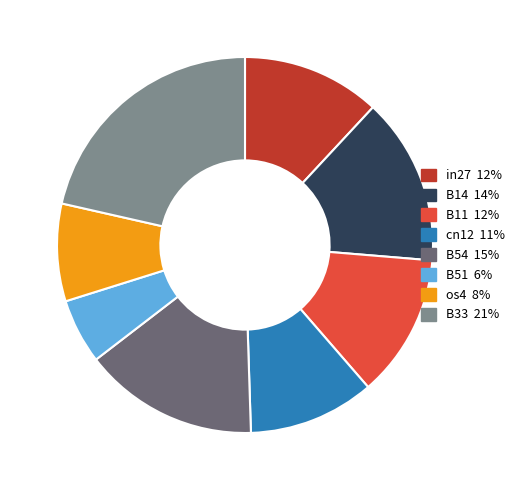

Does any single category account for the majority?

No